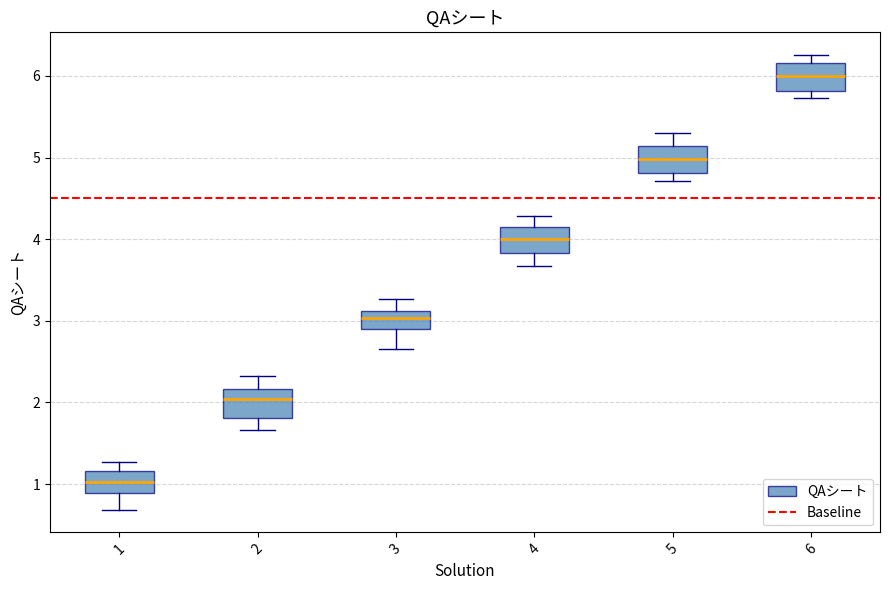

Where is the lower edge of the box at x = 6 on the y-axis? The values are not printed on the chart, so give them approximately, as read against the axis.

5.8